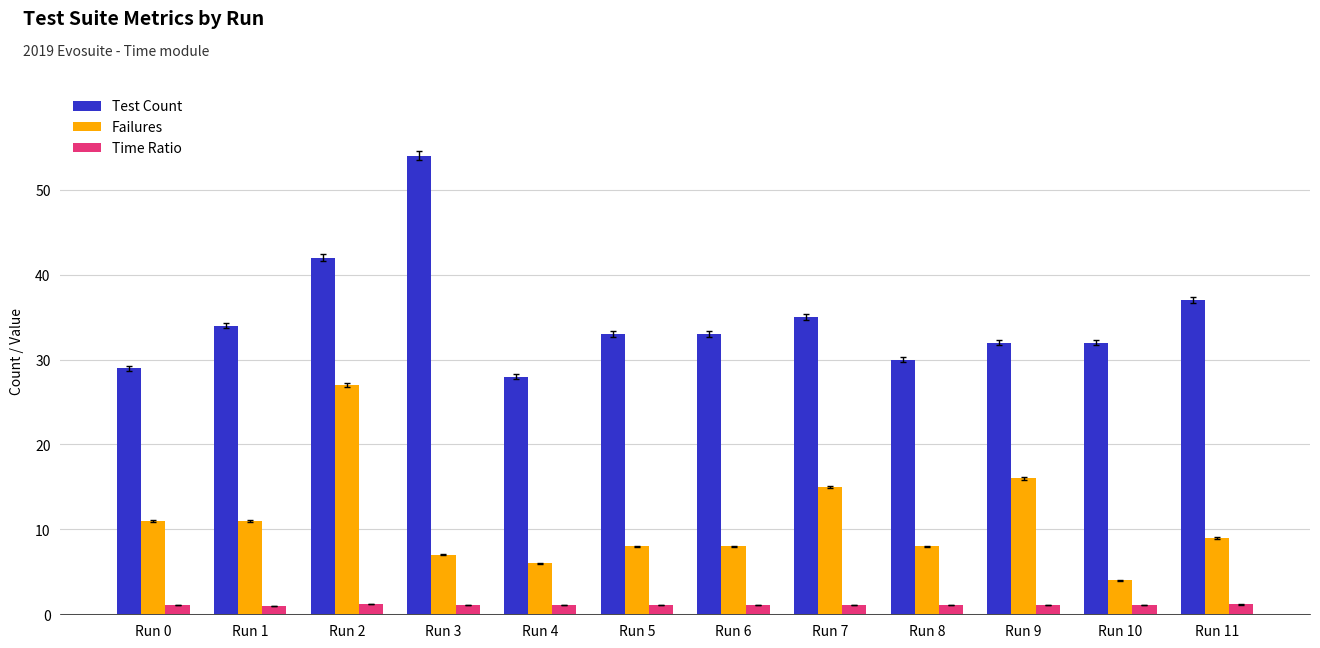

Where is Test Count nearest to the value 41?

Run 2